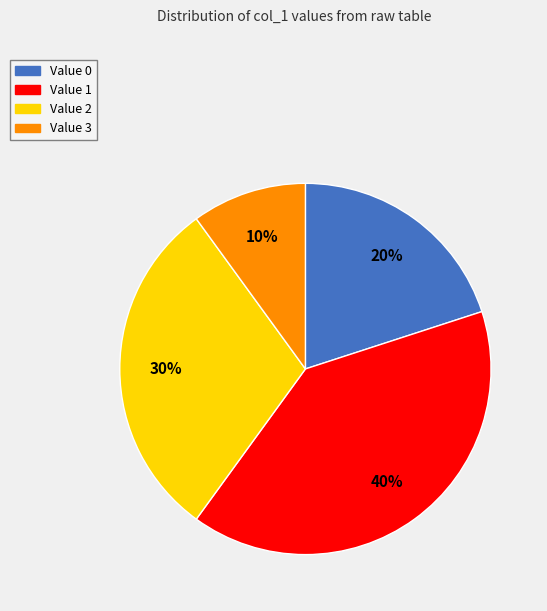

To the nearest percent, what is the difference between the largest and smallest slice percentages?

30%